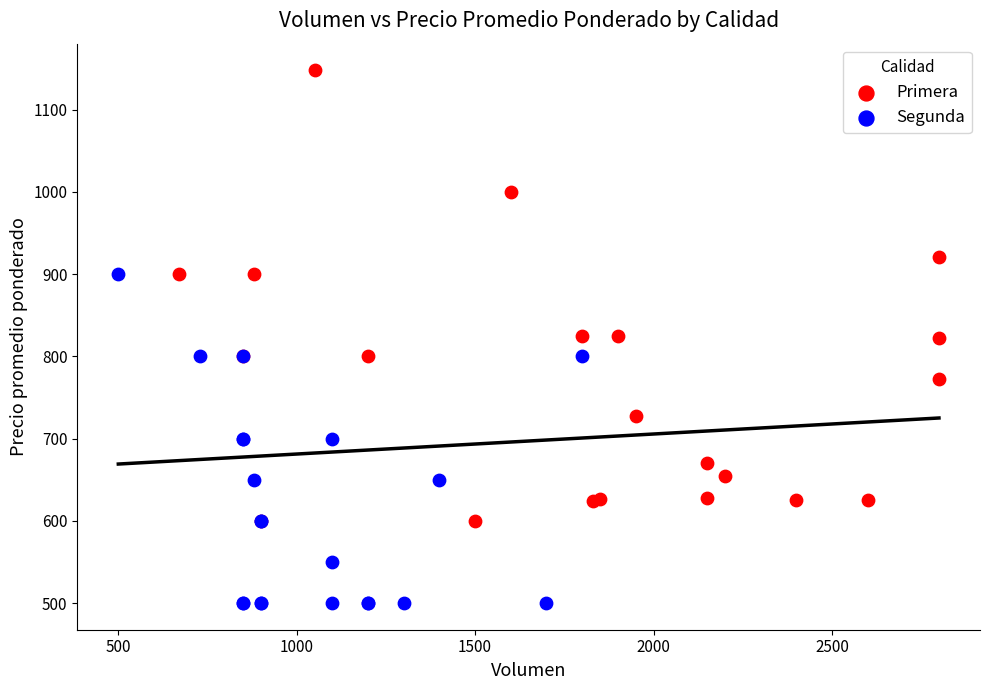

Which series has the largest Y range (max minus min)?

Primera